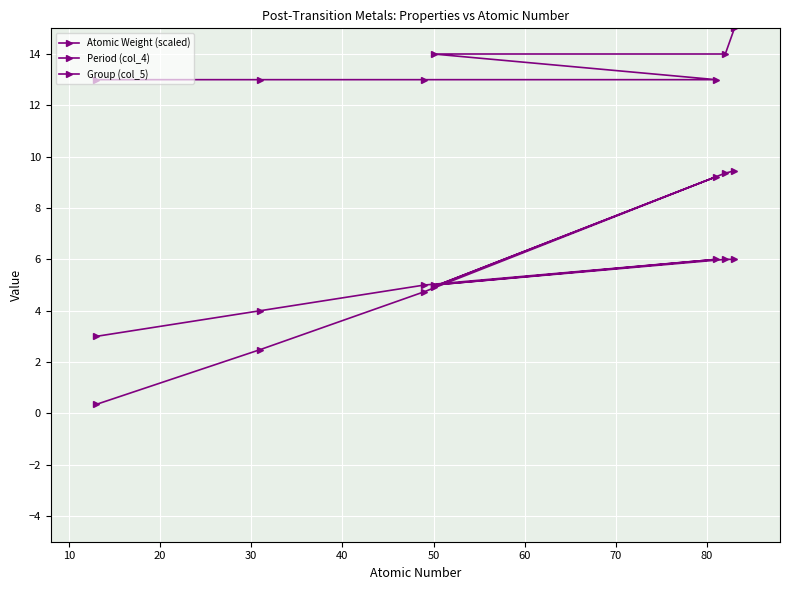

What is the difference between the Group (col_5) values at 60 and 20?

2.0